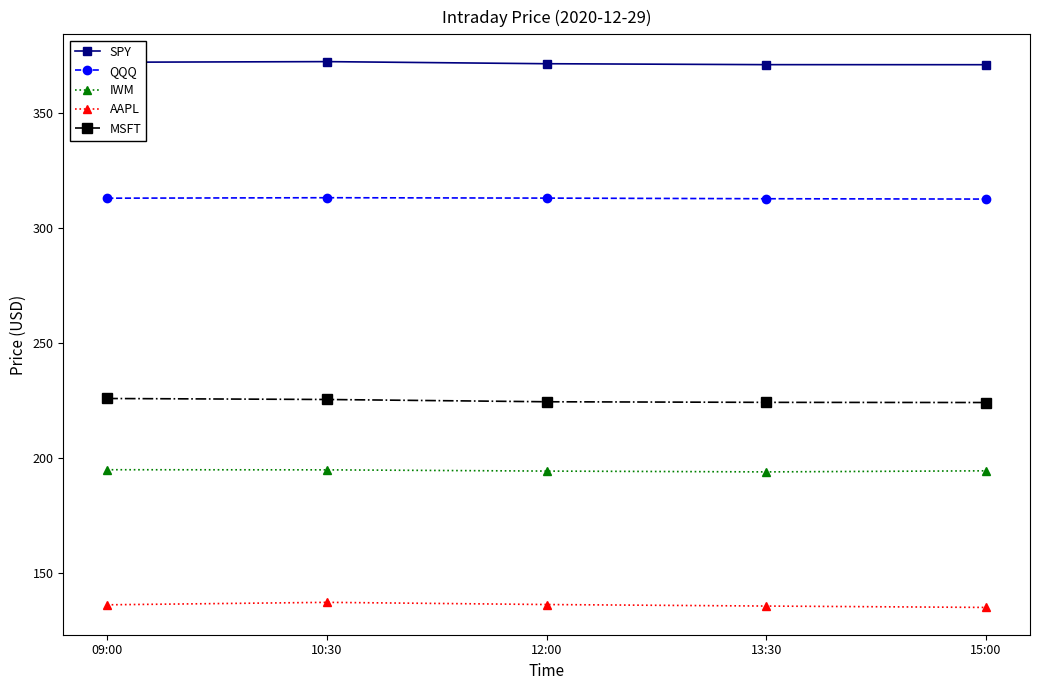

What is the sum of all AAPL values?

679.4